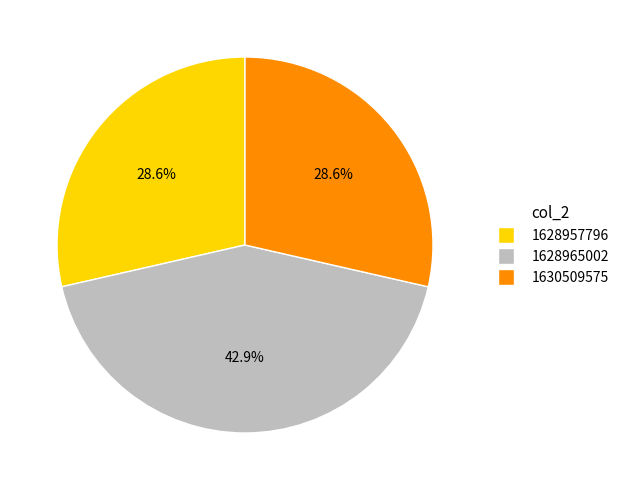

Is there a majority slice in this chart?

No